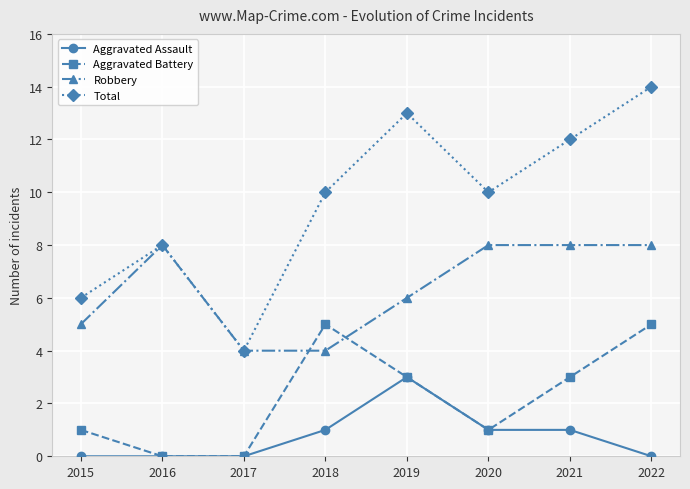

True or false: Aggravated Battery has a value of 0 at 2016.

True